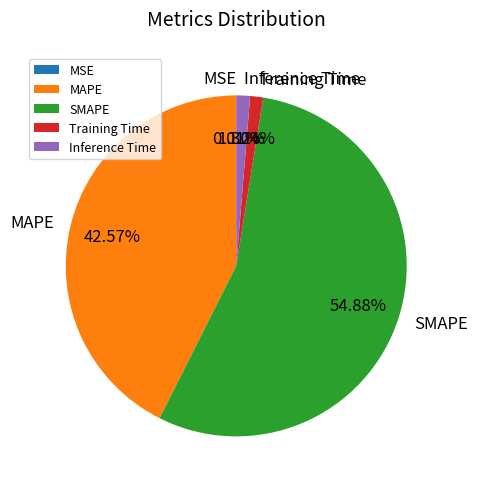

To the nearest percent, what portion does SMAPE represent?

55%